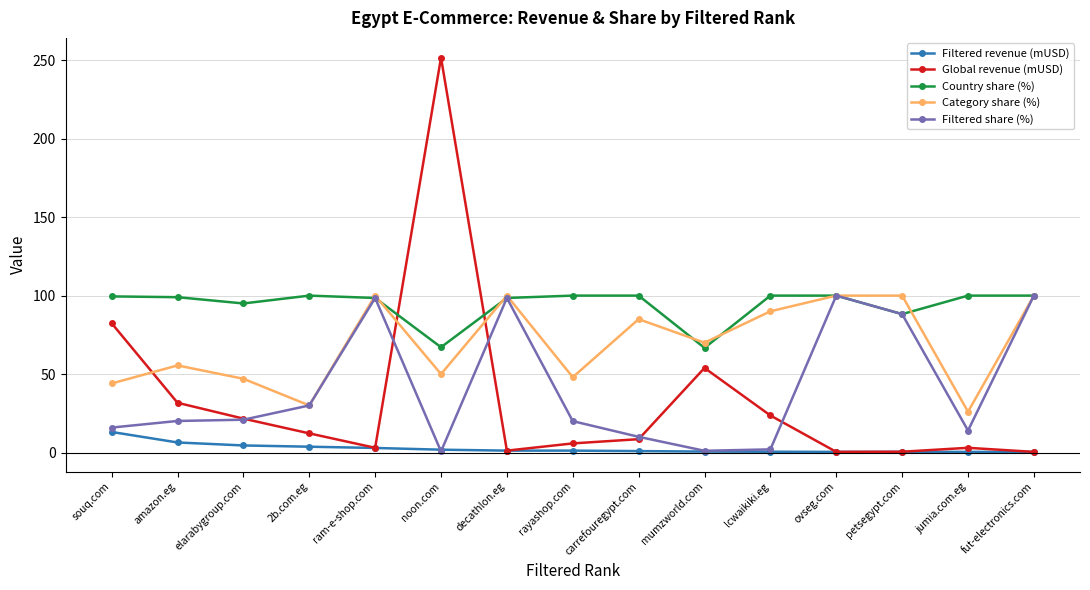

How many lines are shown in the chart?

5